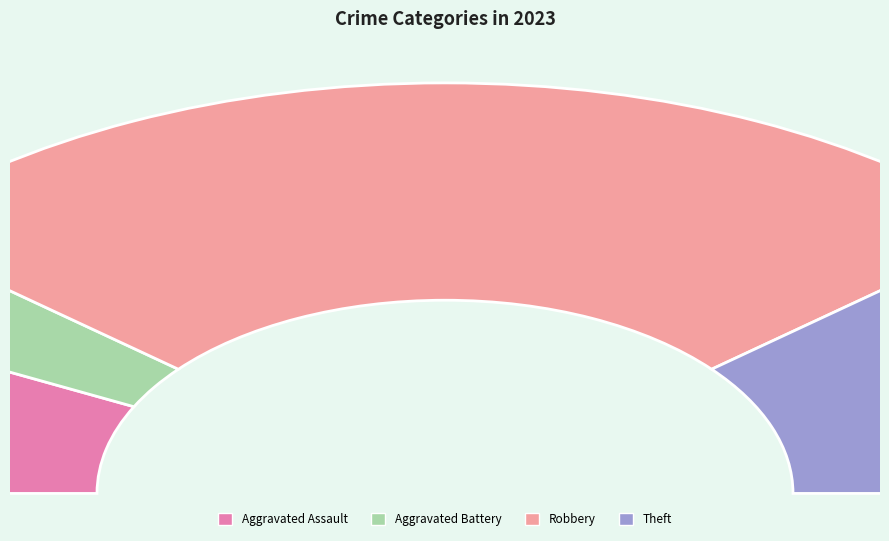

Combined, do Theft and Aggravated Assault account for over 50%?

No